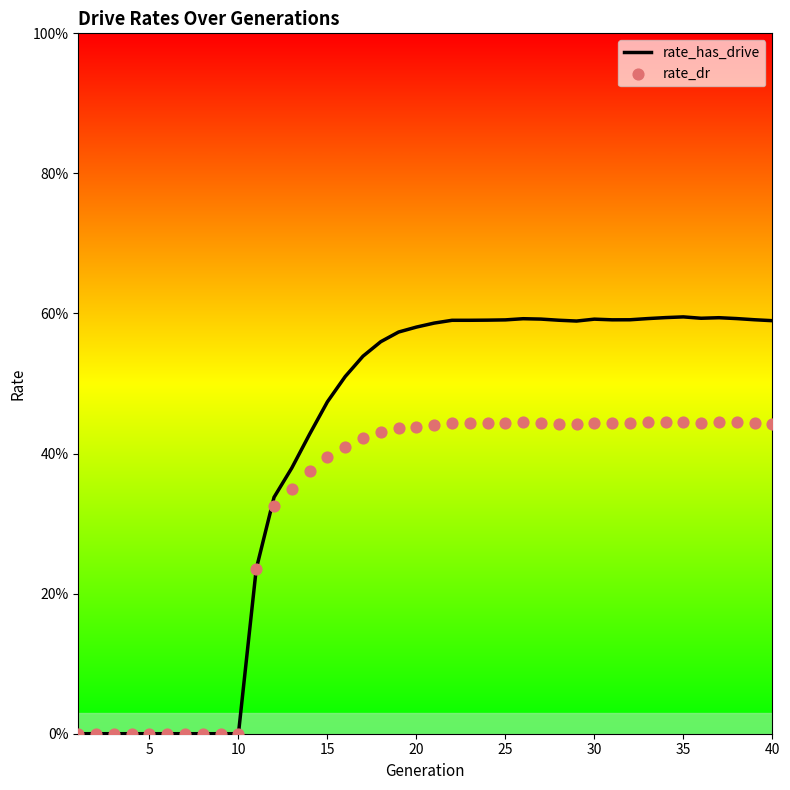

At how many categories does at least one series exceed 0?

30